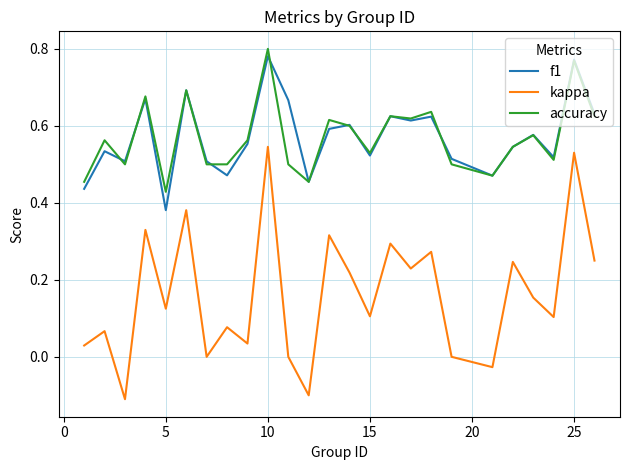

True or false: f1 and kappa cross at least once.

False